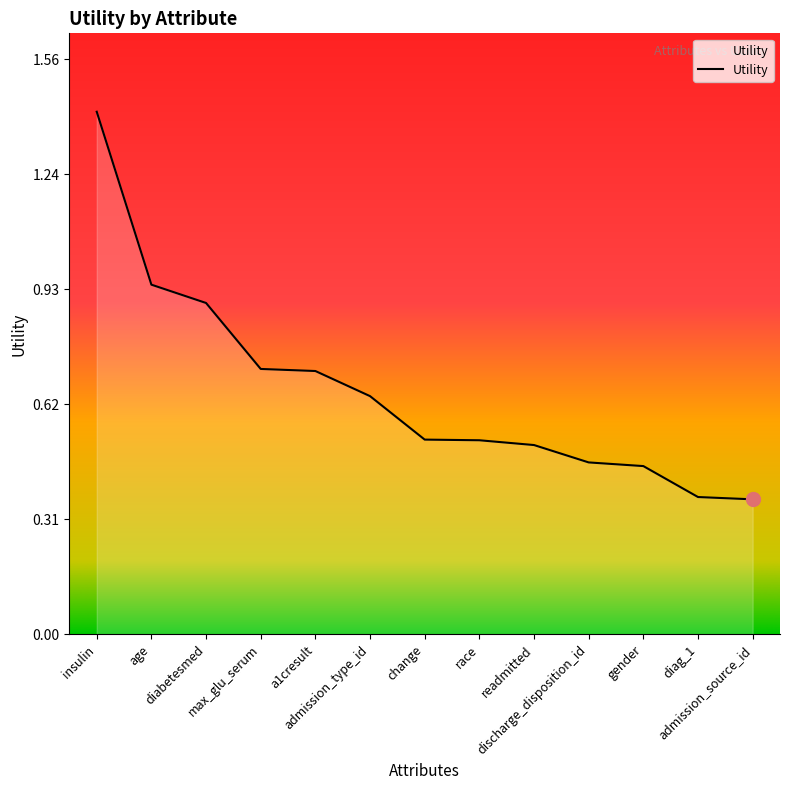

What is the maximum value shown in the chart?

1.4